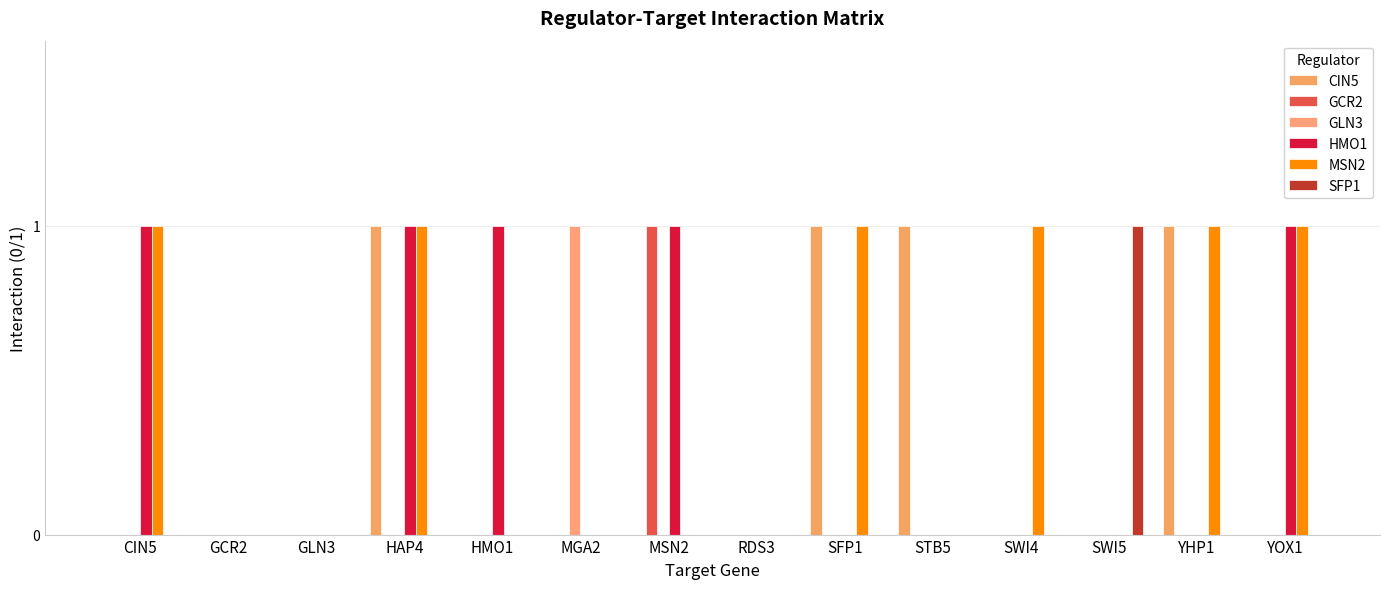

How many CIN5 values are between 0 and 1?

14